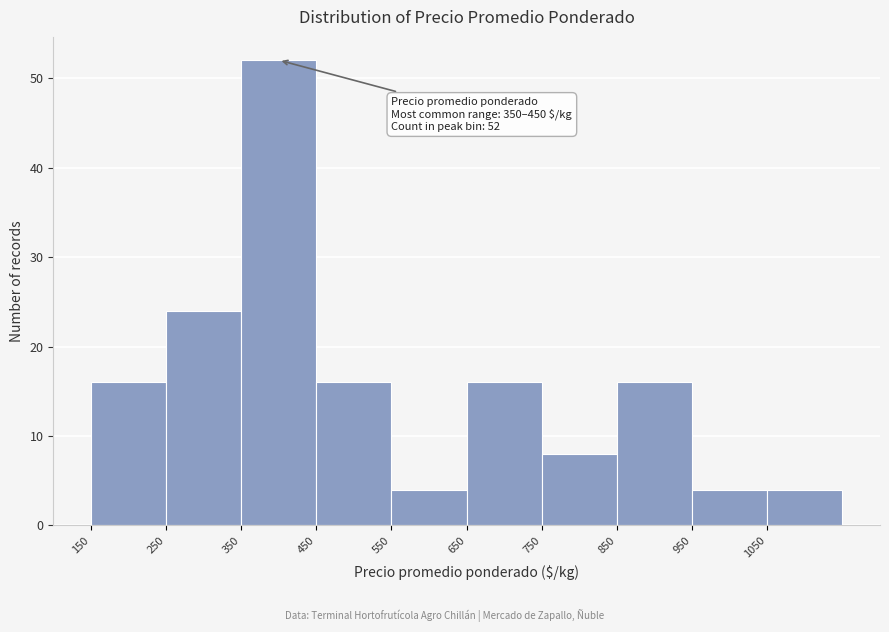

Which range on the x-axis has the tallest bar?

350 to 450